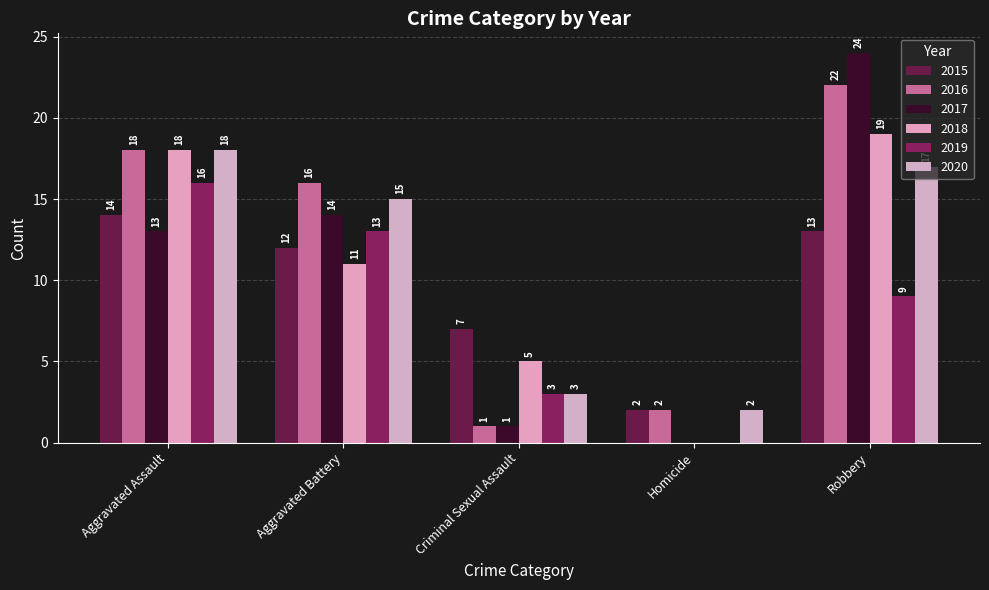

Which series has the largest total across all categories?

2016